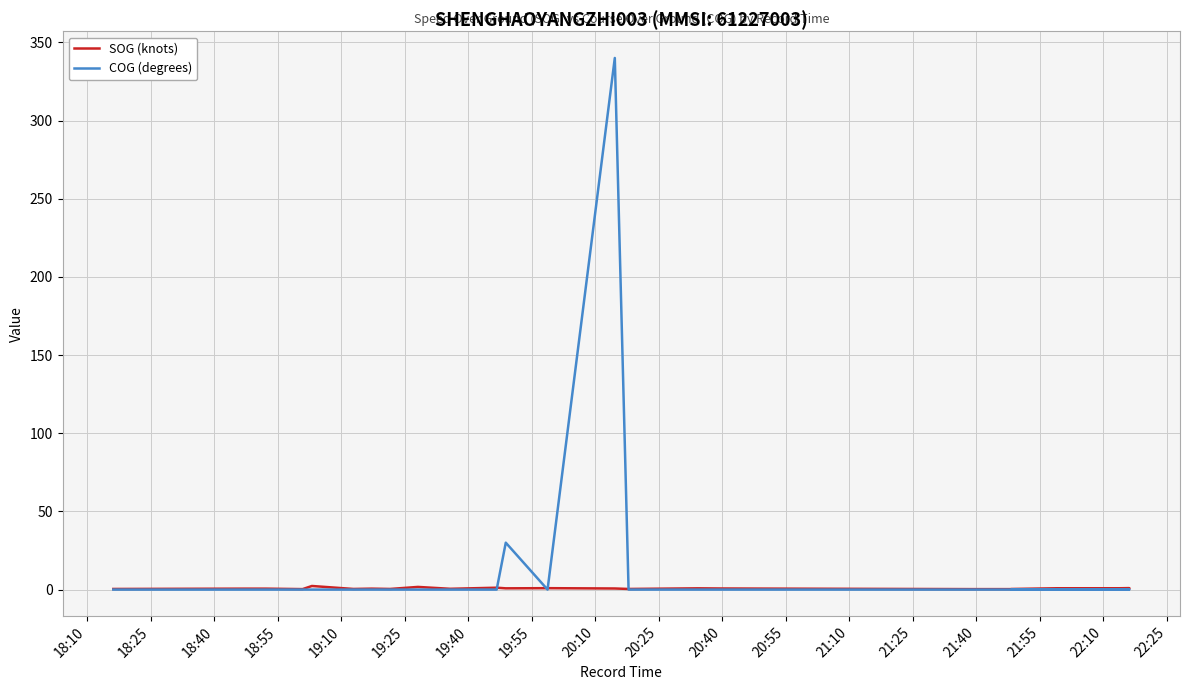

After their last crossing, which series has the higher values: COG (degrees) or SOG (knots)?

SOG (knots)